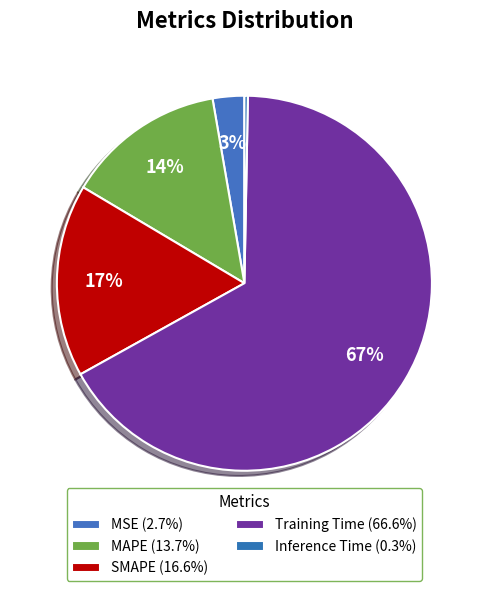

True or false: Inference Time accounts for 0% of the total.

True